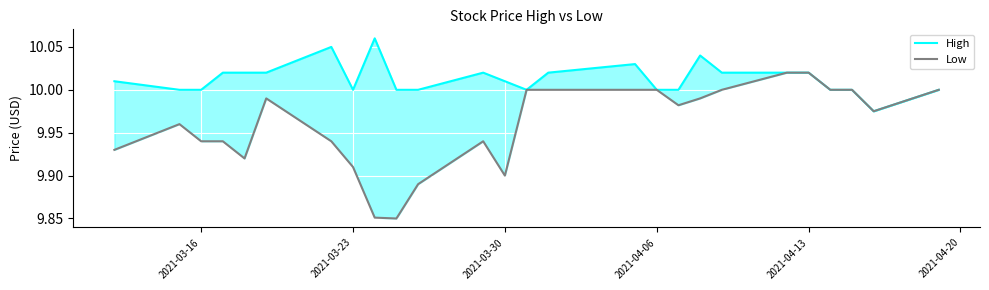

What is the value of the Low point at the 22nd from the left?

10.0